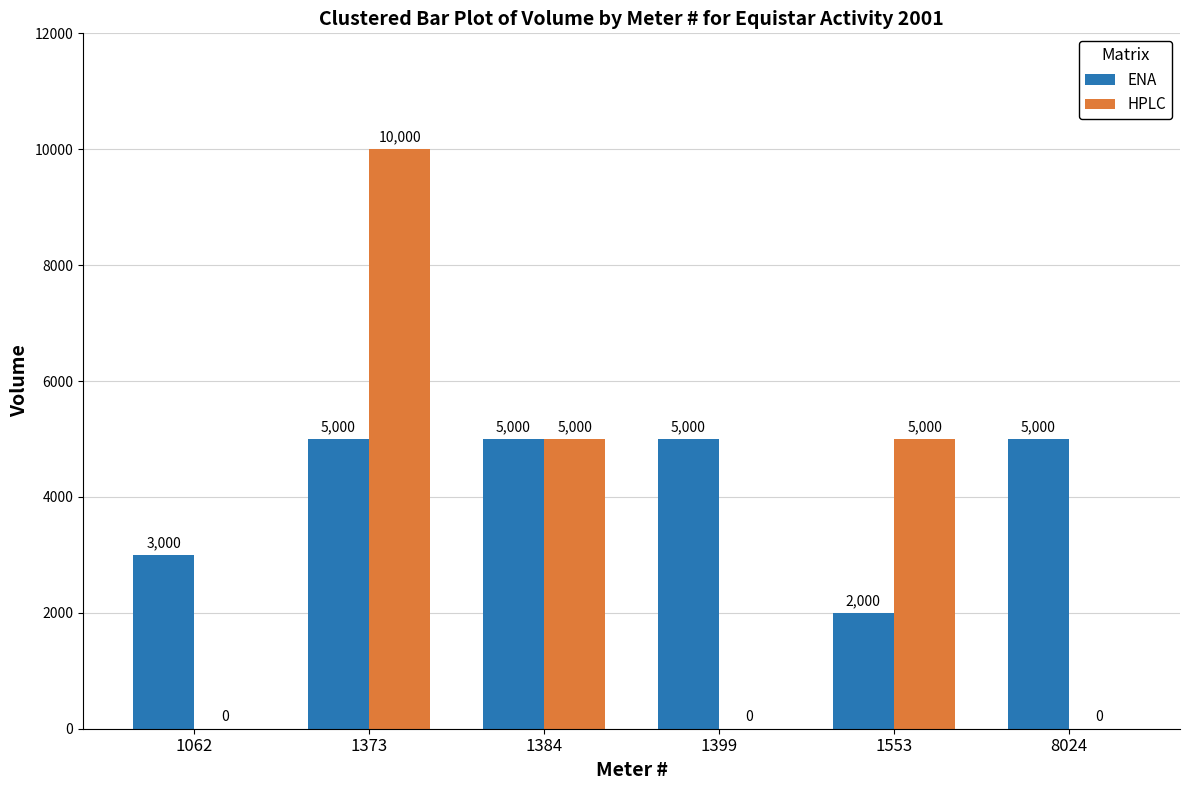

Reading right to left, what are all the values shown in this chart?

ENA: 5000	2000	5000	5000	5000	3000
HPLC: 0	5000	0	5000	10000	0